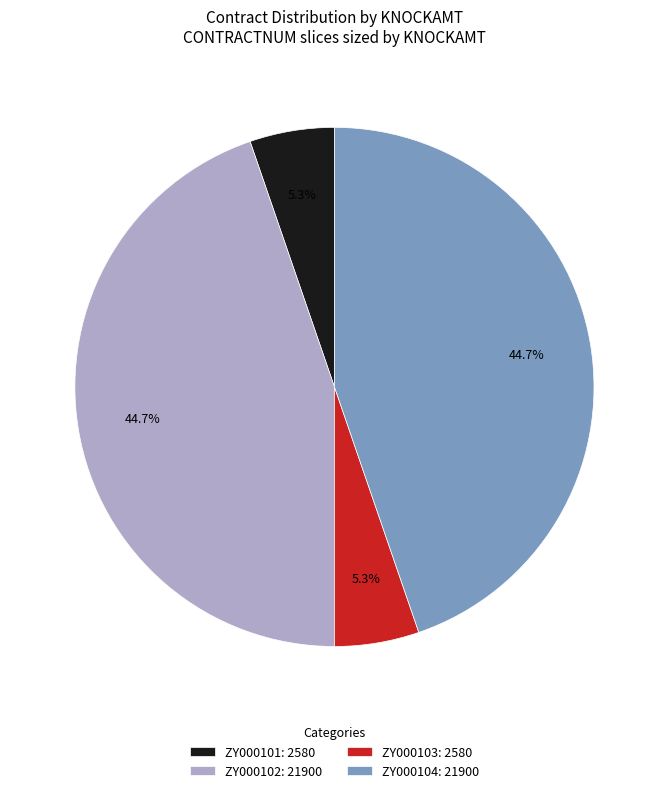

The ZY000101 slice represents 5% of the pie. True or false?

True